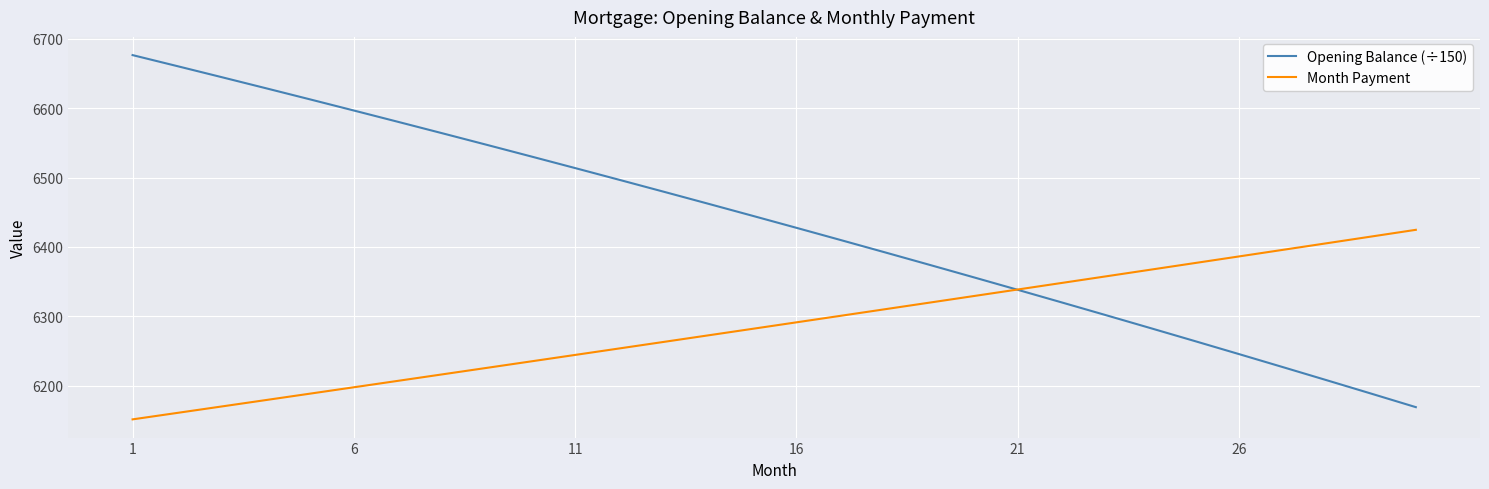

Does the chart have visible grid lines?

Yes